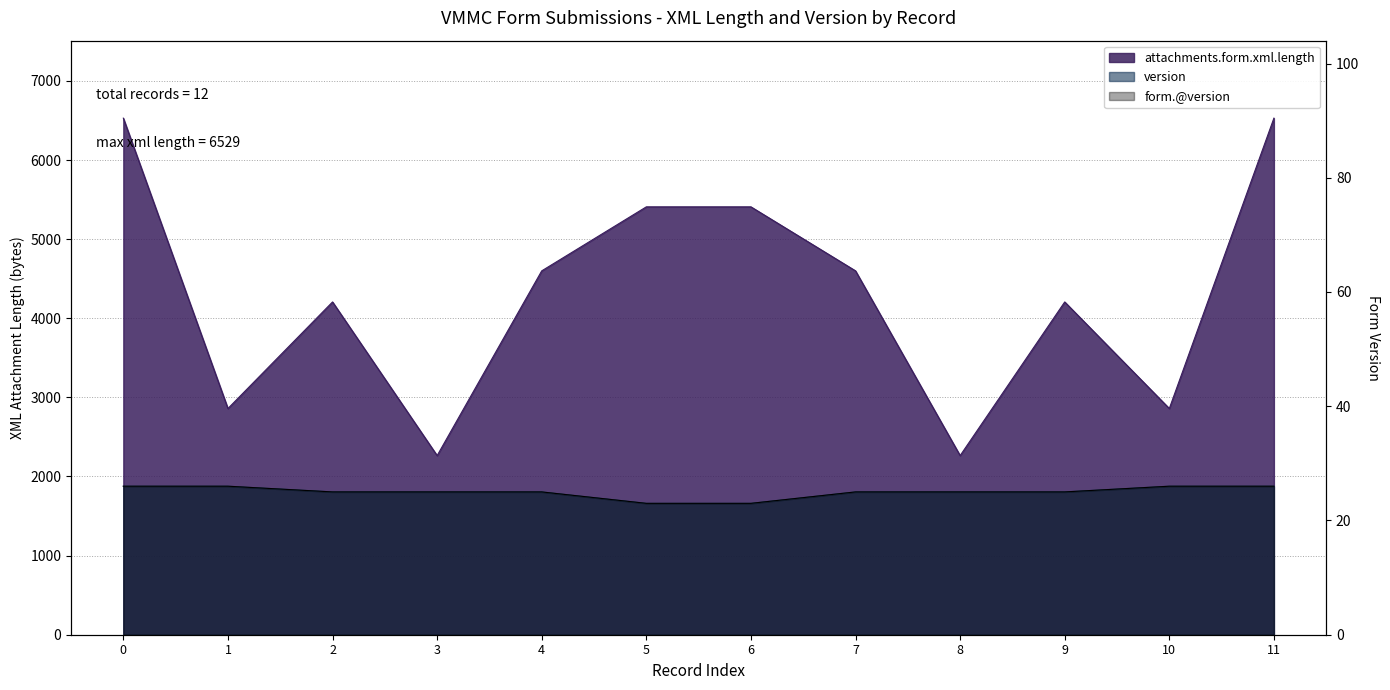

Rank the series at 8 from highest to lowest value.

attachments.form.xml.length, version, form.@version